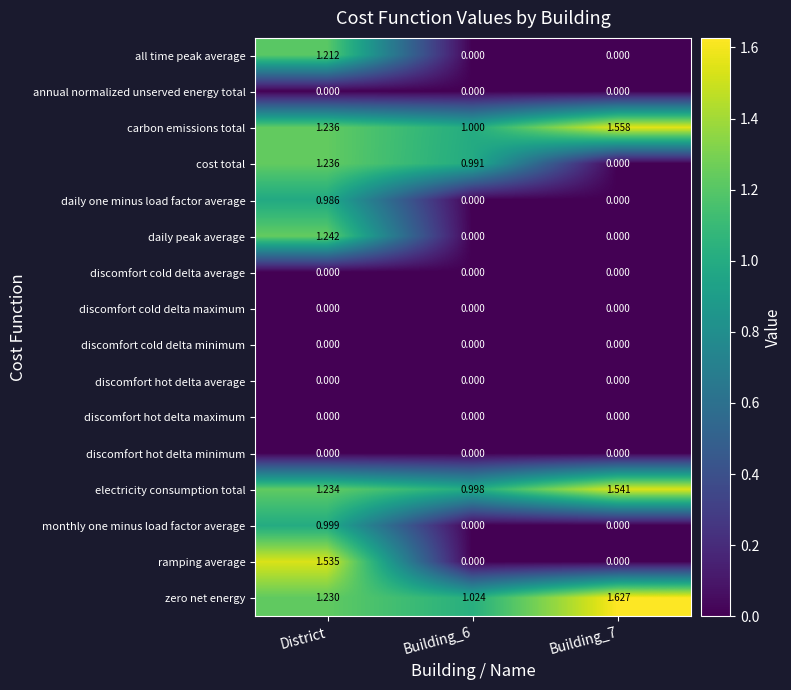

Which category has the highest value in the daily peak average series?

District